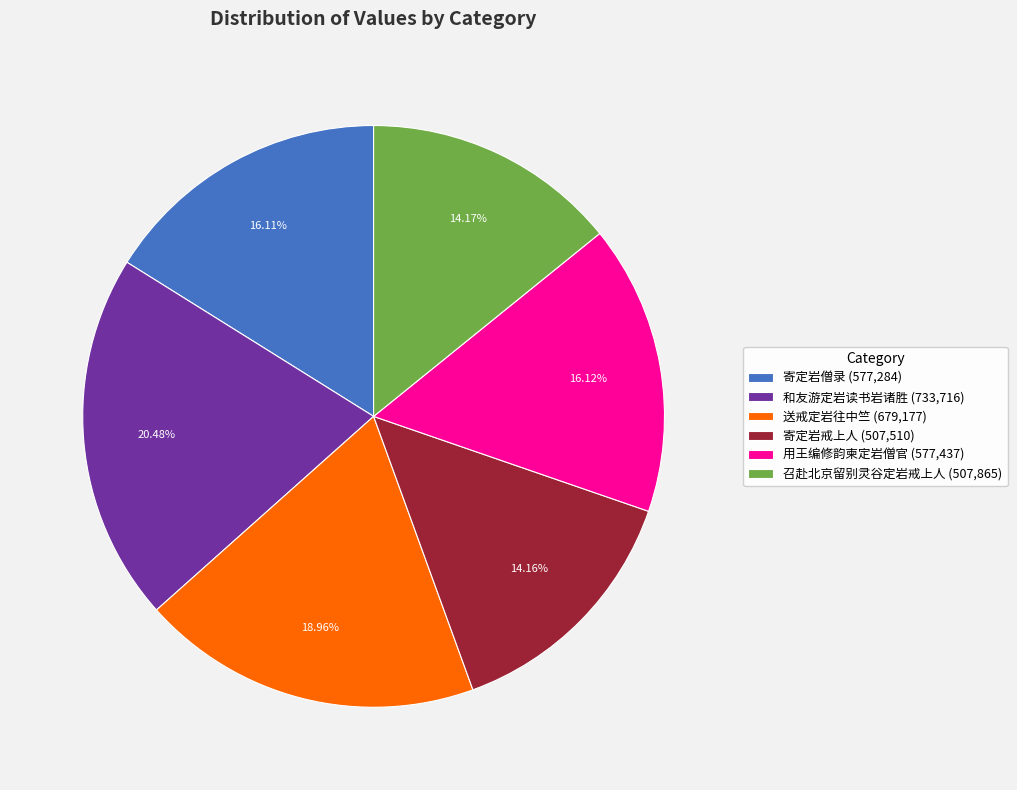

How many slices are in this pie chart?

6